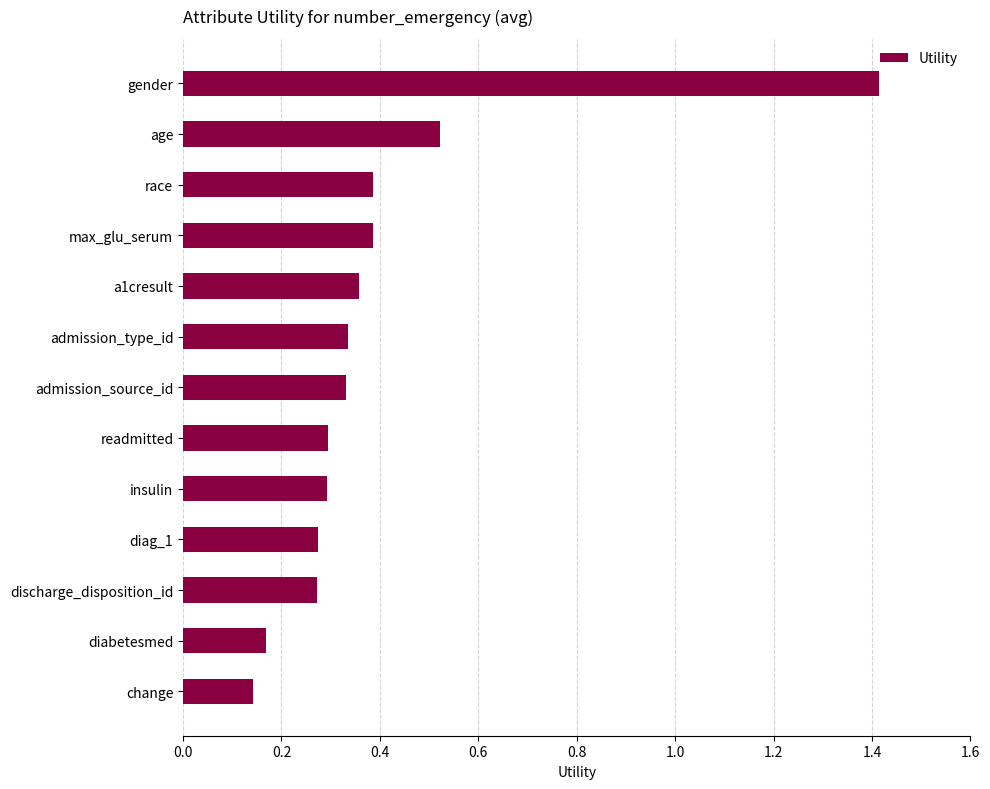

Which label corresponds to the largest value in the chart?

gender